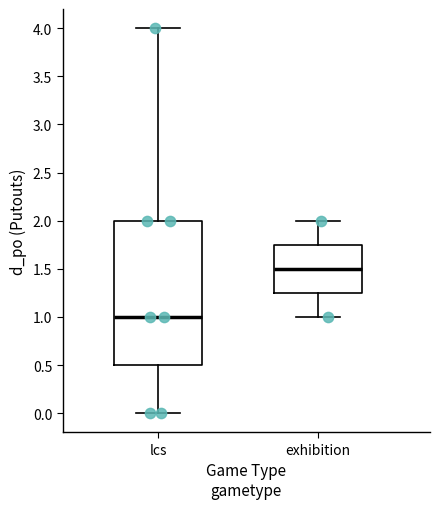

Reading left to right, transcribe this box plot: for each box, give where its median line is, the range the box spans, and where its two whiskers end, as read against the y-axis. The values are not printed on the chart, so give them approximately, as read against the axis.

lcs: median 1.00, box 0.50 to 2.00, whiskers 0.00 to 4.00
exhibition: median 1.50, box 1.25 to 1.75, whiskers 1.00 to 2.00